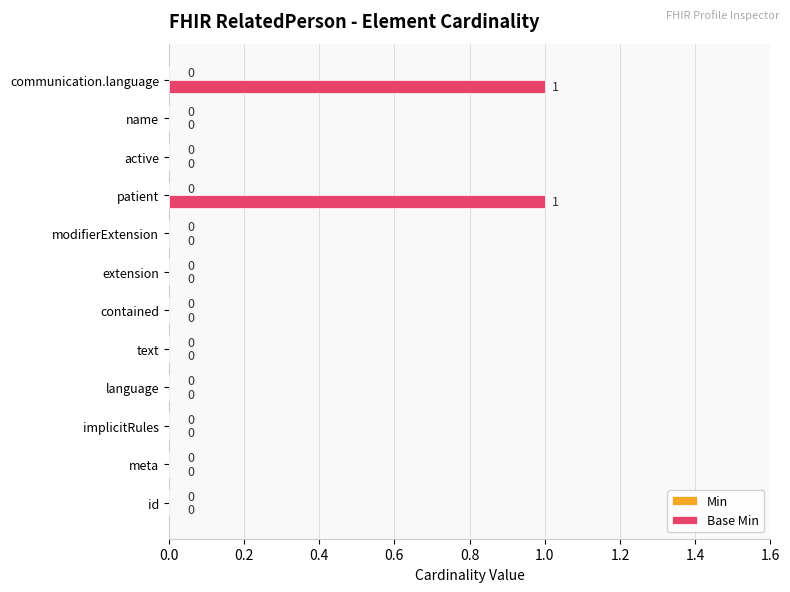

The chart shows a value of 0 at contained. True or false?

True